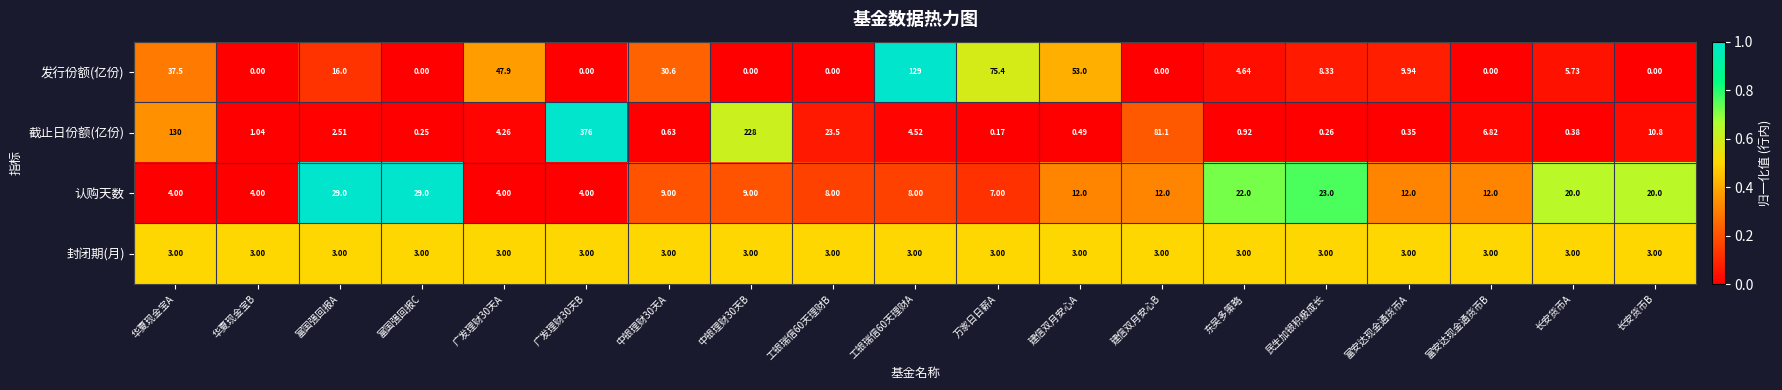

Rank the series at 广发理财30天B from highest to lowest value.

截止日份额(亿份), 认购天数, 封闭期(月), 发行份额(亿份)